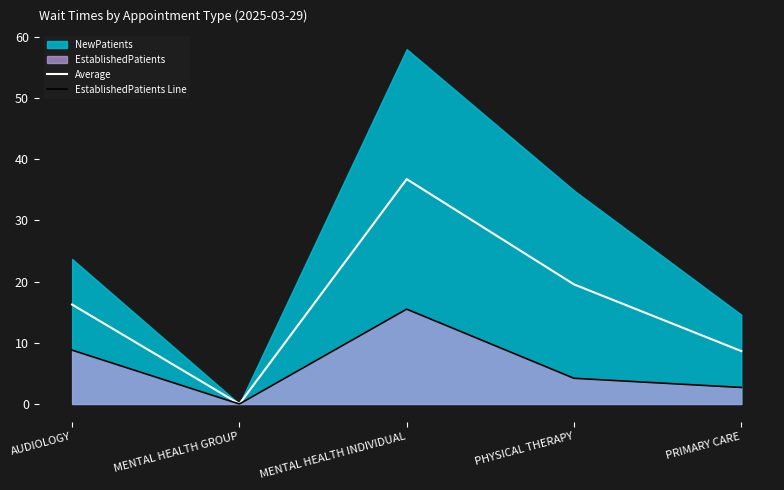

Which has a higher value, AUDIOLOGY or MENTAL HEALTH INDIVIDUAL?

MENTAL HEALTH INDIVIDUAL